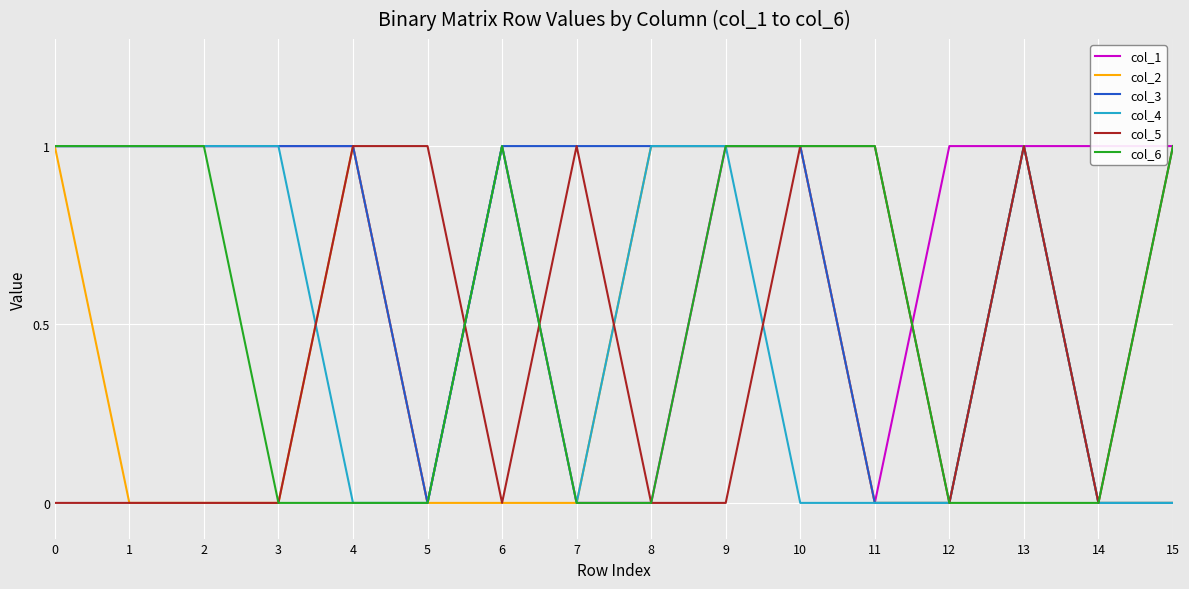

How many values in the col_6 series are below 1?

8